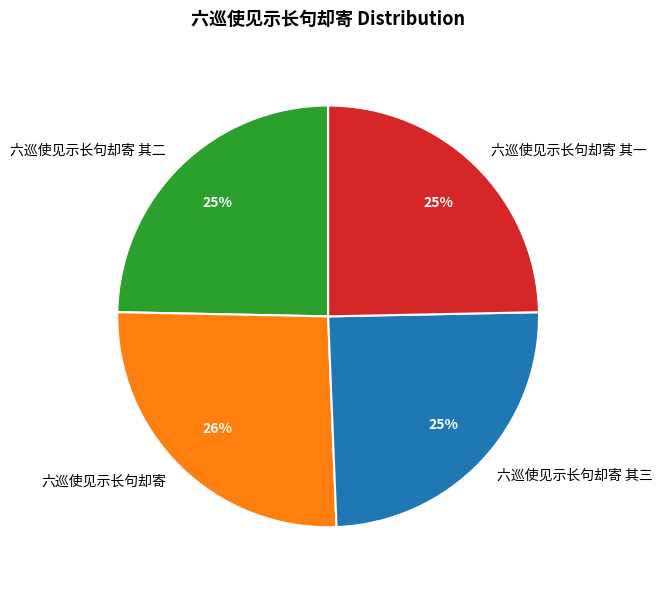

Is it true that 六巡使见示长句却寄 其三 is 33% of the pie?

False